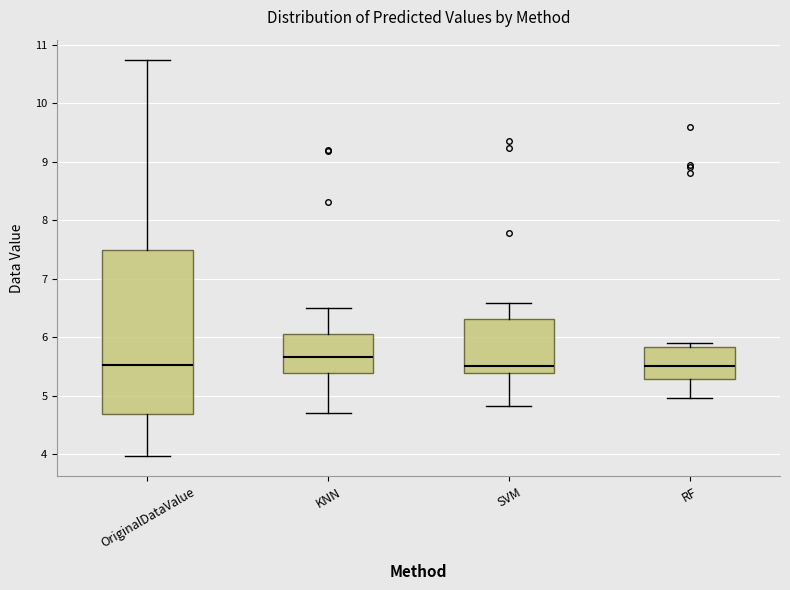

Reading left to right, transcribe this box plot: for each box, give where its median line is, the range the box spans, and where its two whiskers end, as read against the y-axis. The values are not printed on the chart, so give them approximately, as read against the axis.

OriginalDataValue: median 5.5, box 4.7 to 7.5, whiskers 4.0 to 10.8
KNN: median 5.7, box 5.4 to 6.1, whiskers 4.7 to 6.5
SVM: median 5.5, box 5.4 to 6.3, whiskers 4.8 to 6.6
RF: median 5.5, box 5.3 to 5.8, whiskers 5.0 to 5.9